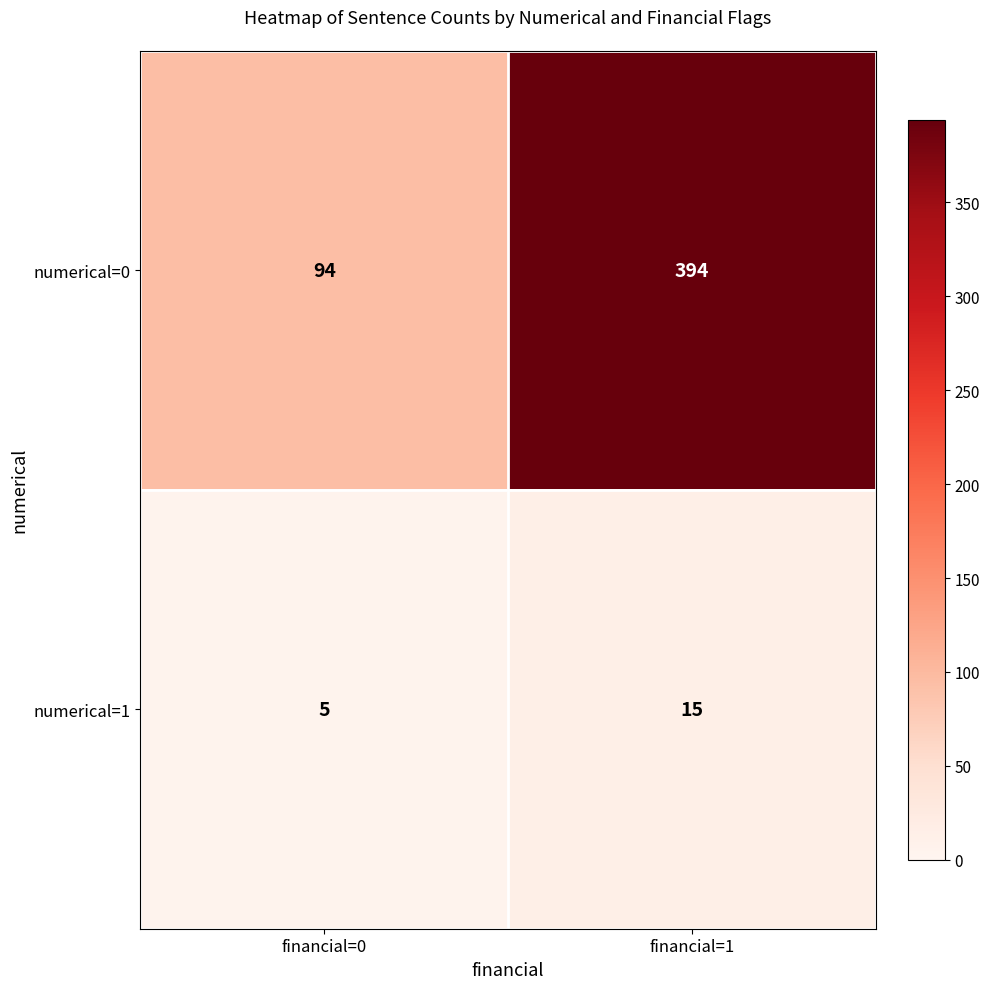

True or false: numerical=1 has a value of 5 at financial=0.

True